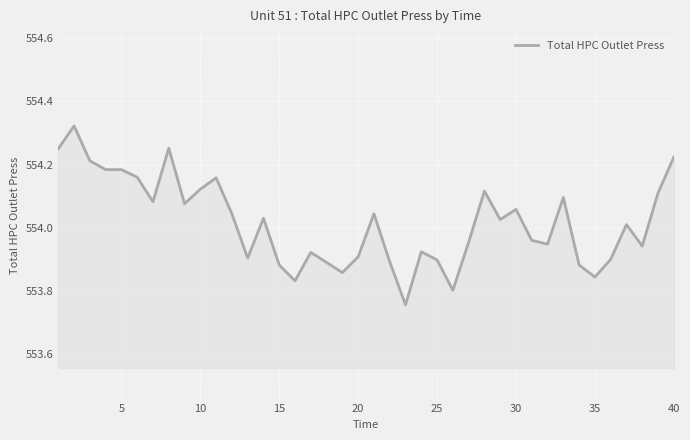

What is the difference between the maximum and minimum values?

0.6